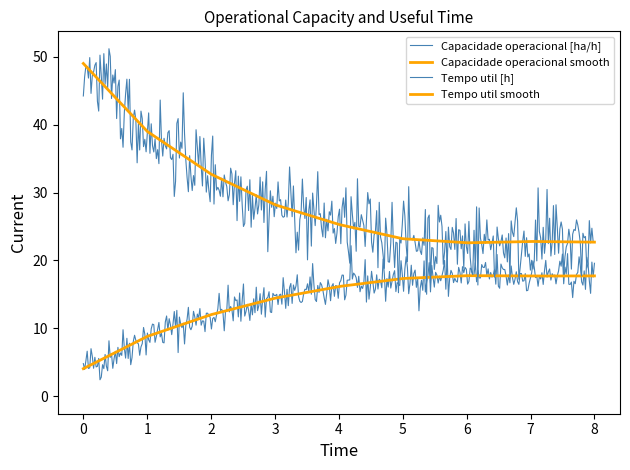

Which series has the widest spread of values?

Tempo util [h]